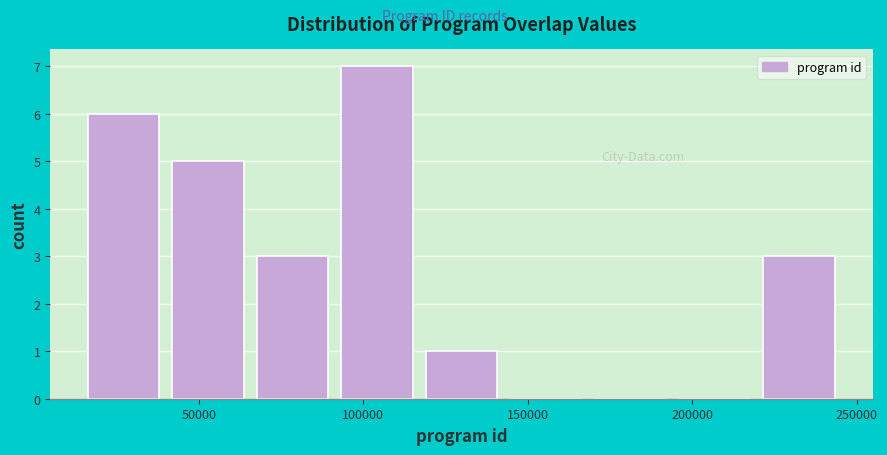

Reading left to right, list every bar in this chart as the range it spans on the x-axis followed by its height. Neither the bar edges nor the heights are printed on the chart, so give them approximately, as read against the axes.

15000 to 40000: 6
40000 to 65000: 5
65000 to 90000: 3
90000 to 115000: 7
115000 to 145000: 1
145000 to 170000: 0
170000 to 195000: 0
195000 to 220000: 0
220000 to 245000: 3